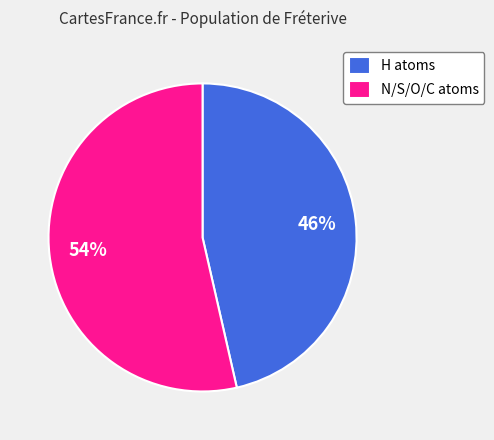

Does any single category account for the majority?

Yes